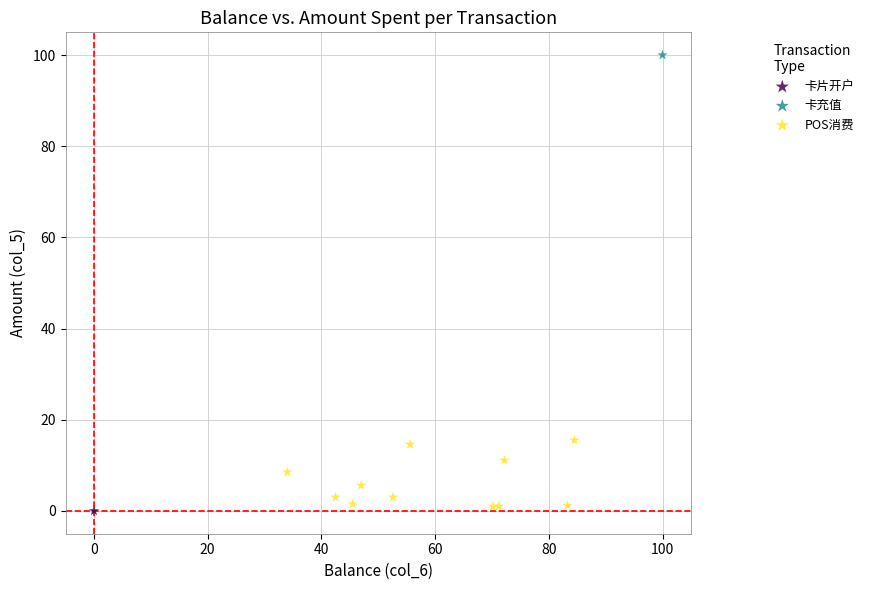

What are all the series names shown in the legend?

卡片开户, 卡充值, POS消费